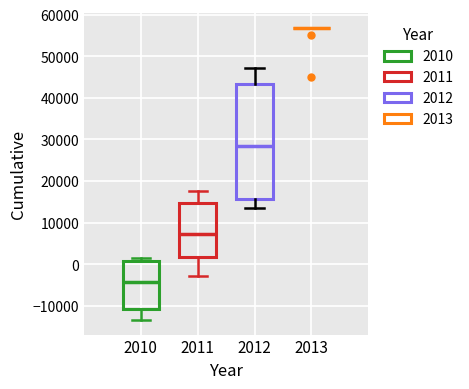

Reading left to right, read every box against the y-axis: the position of its median line, the range the box covers, and the ends of its whiskers. The values are not printed on the chart, so give them approximately, as read against the axis.

2010: median -4000, box -11000 to 1000, whiskers -13000 to 1000 (just above the box's upper edge)
2011: median 7000, box 2000 to 15000, whiskers -3000 to 18000
2012: median 28000, box 16000 to 43000, whiskers 13000 to 47000
2013: box collapsed to a line at 57000, whiskers 57000 to 57000